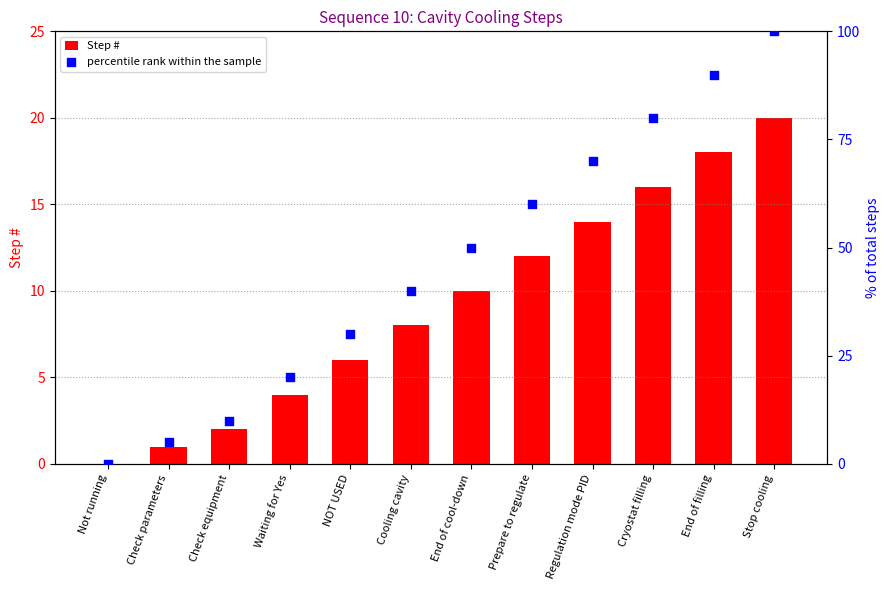

Which series reaches the minimum Y coordinate?

Step #